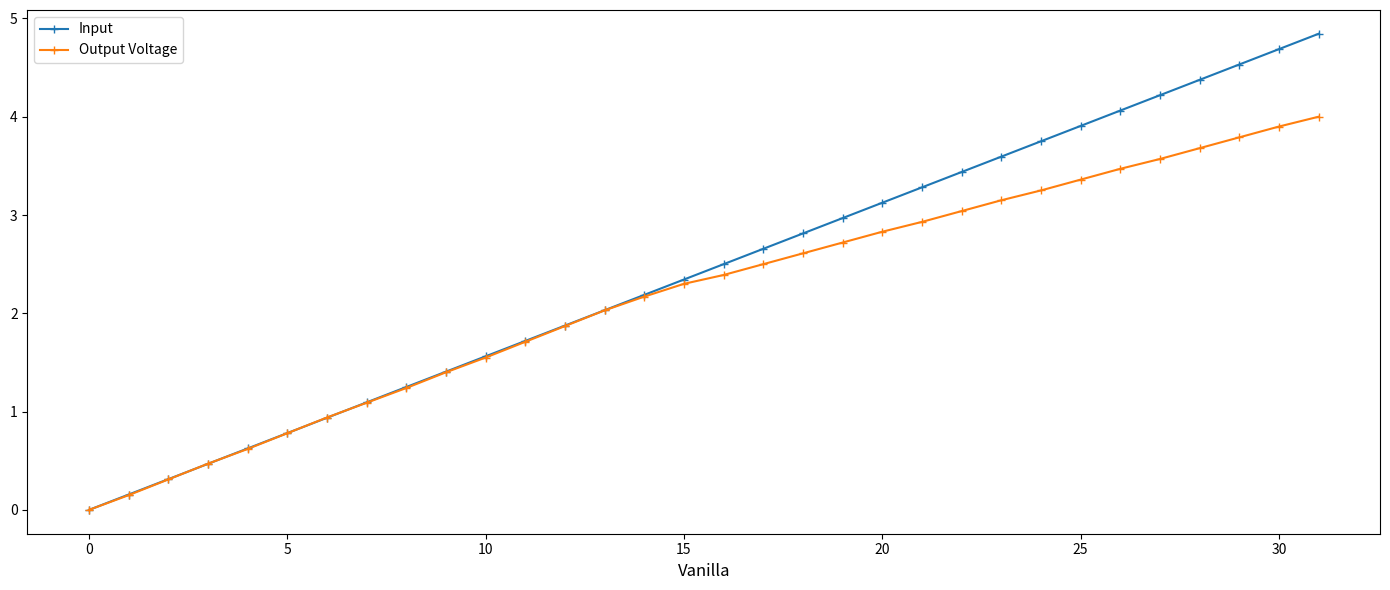

Does the chart display data point markers on the line(s)?

Yes